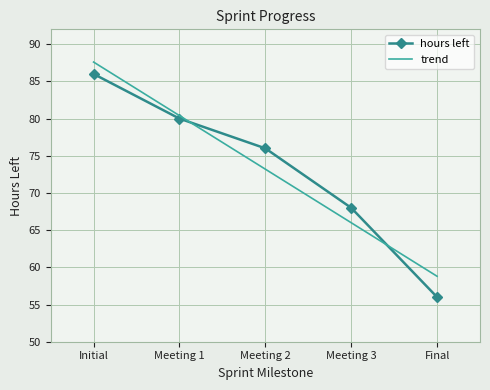

What are all the series names shown in the legend?

hours left, trend